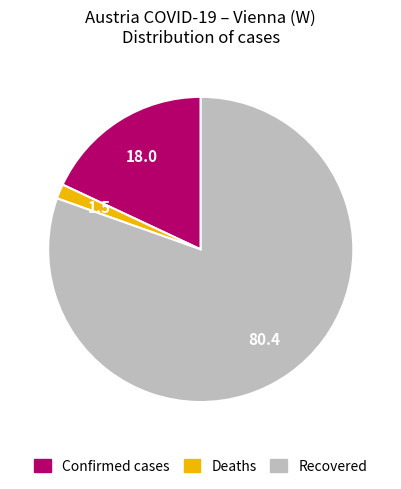

The Deaths slice represents 2% of the pie. True or false?

True